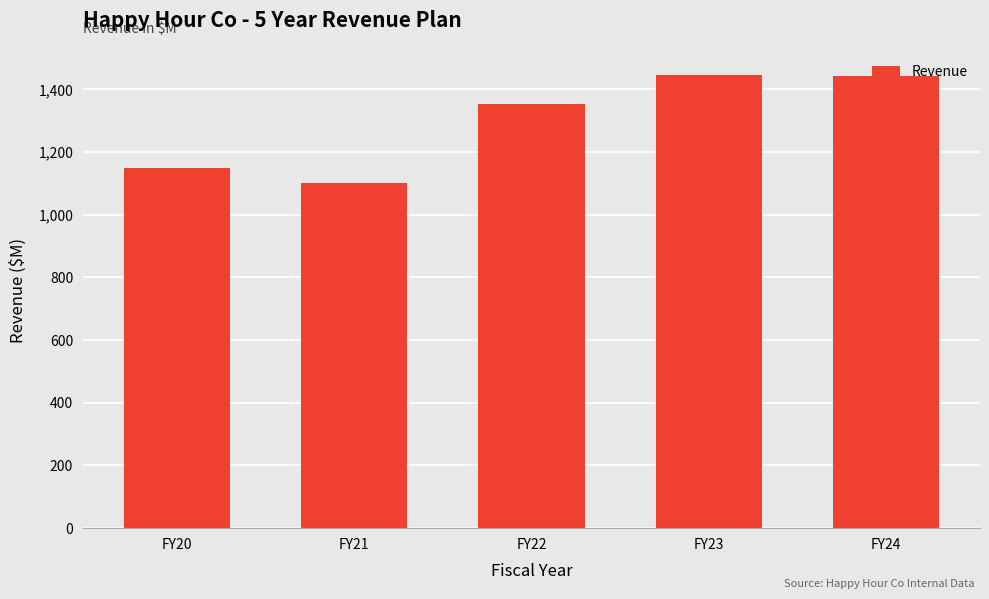

Which category has the lowest value across all series?

FY21